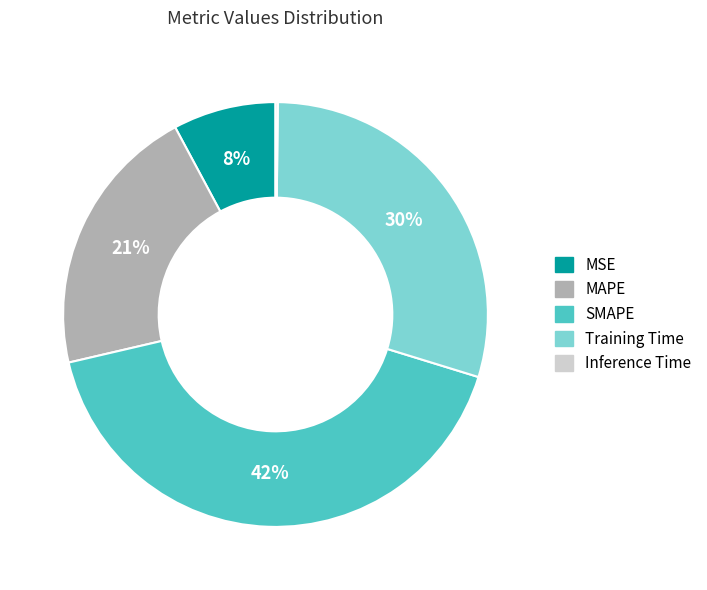

Is there any slice that represents more than half of the pie?

No